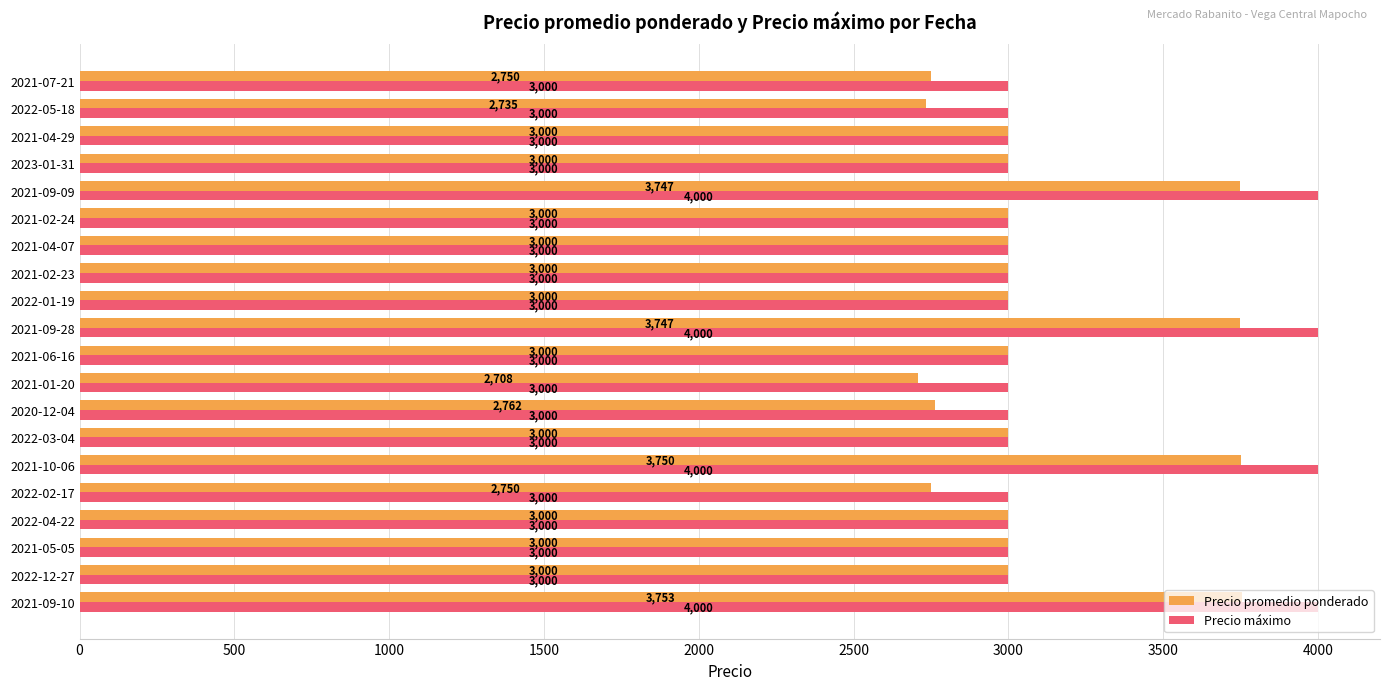

Read the Precio máximo value at 2022-04-22, to the nearest 100.

3000